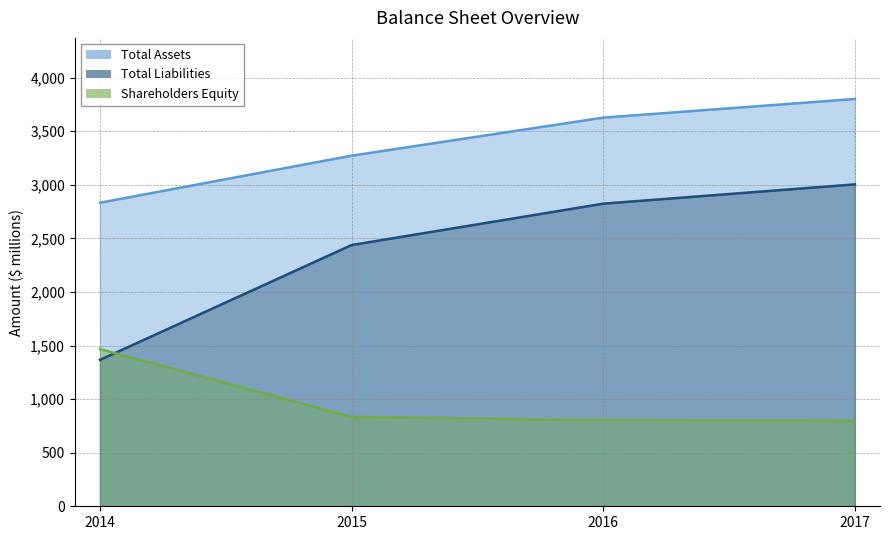

At which label does Total Liabilities reach its peak?

2017